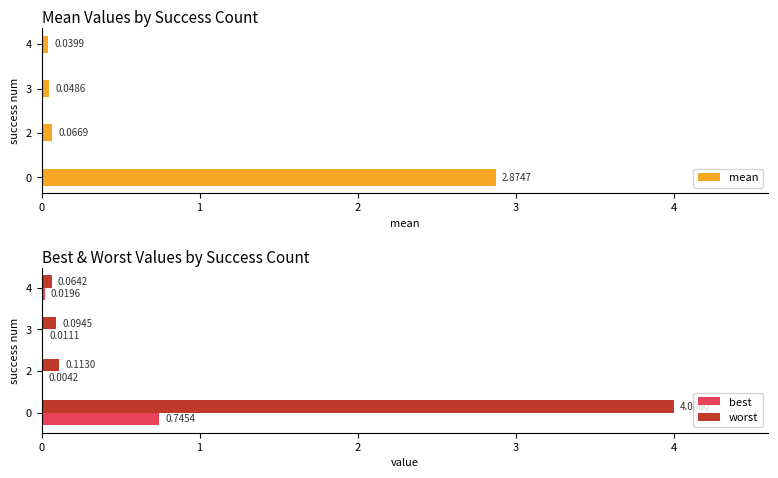

Which series has the largest range (max minus min)?

worst